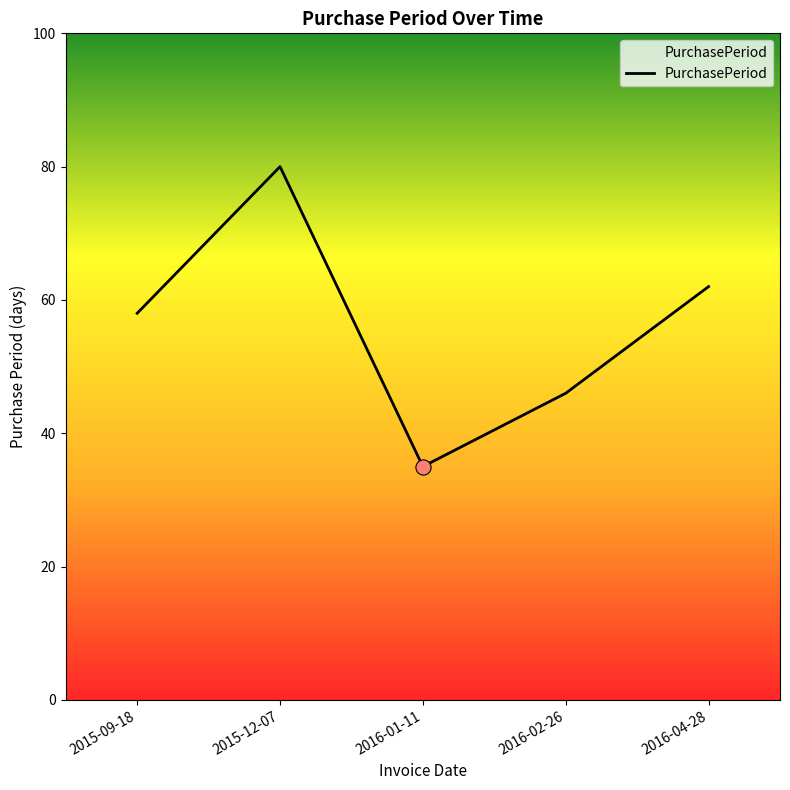

What is the change in value from 2016-01-11 to 2016-02-26?

+11